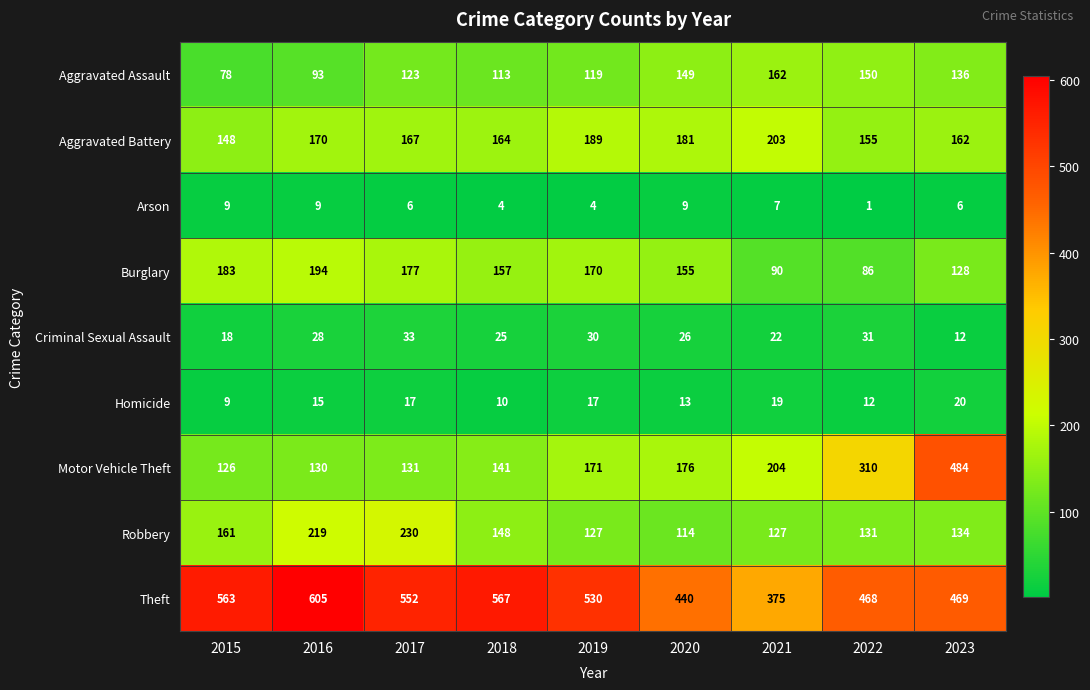

What is the sum of all Homicide values?

132